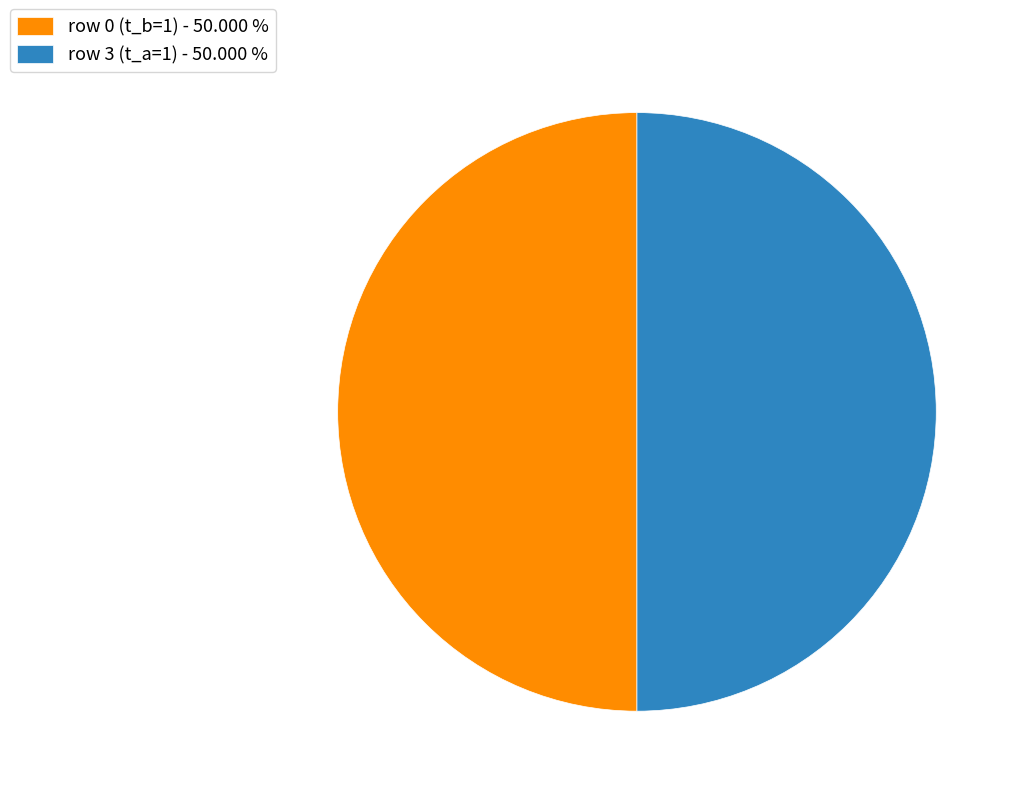

Count the number of slices in the pie.

2